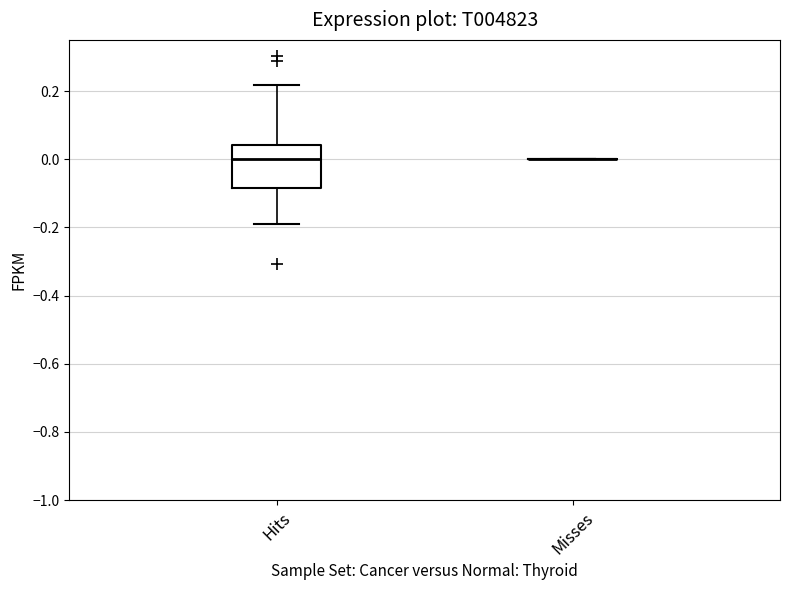

Where is the lower edge of the box for Hits on the y-axis? The values are not printed on the chart, so give them approximately, as read against the axis.

-0.08